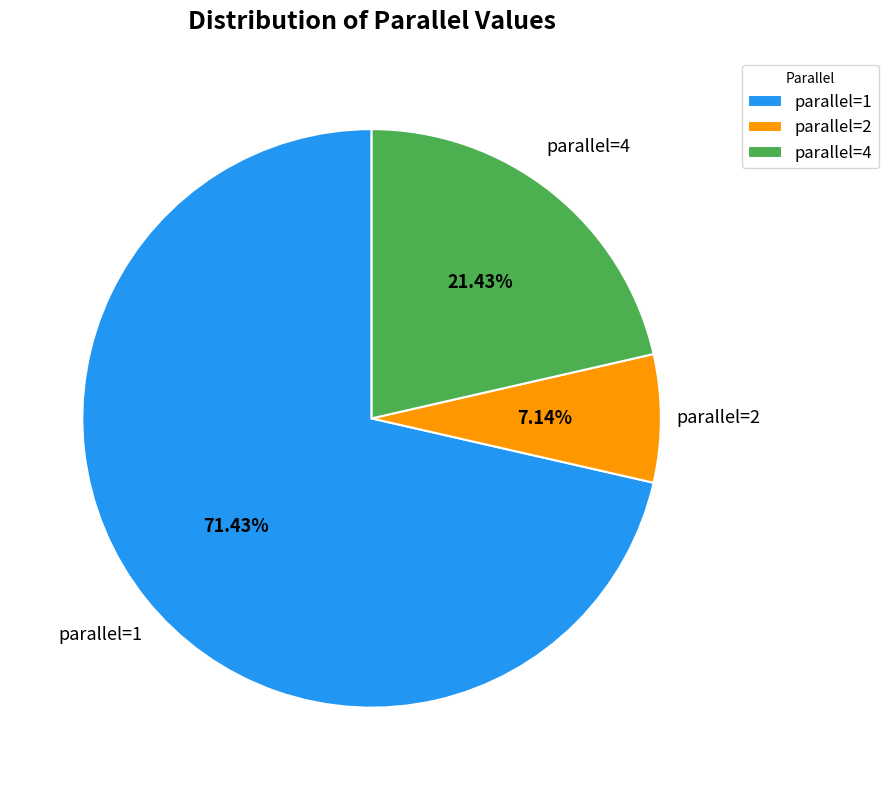

Do parallel=4 and parallel=1 together represent more than half of the pie?

Yes